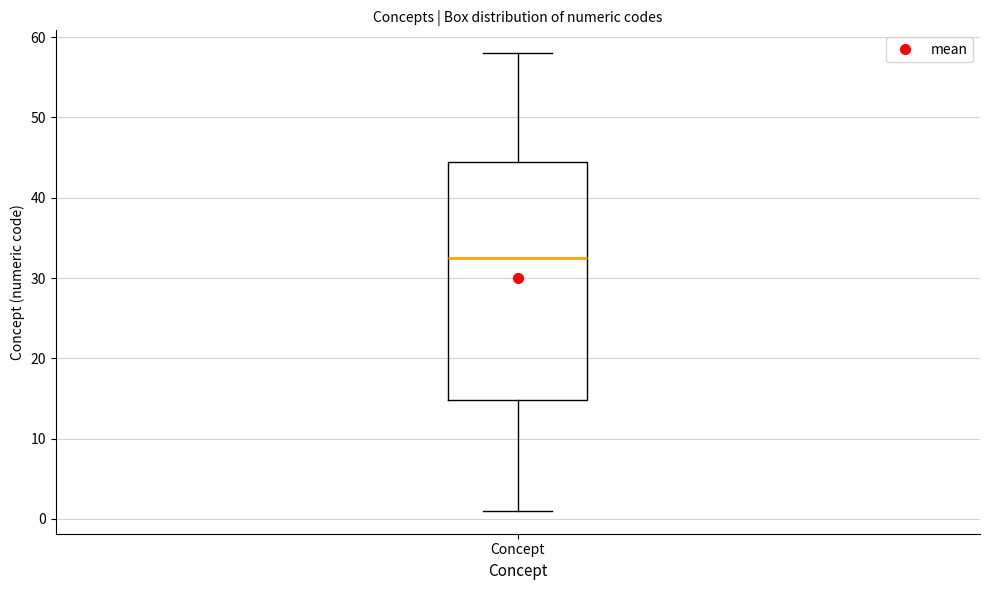

Where is the lower edge of the box for Concept on the y-axis? The values are not printed on the chart, so give them approximately, as read against the axis.

15